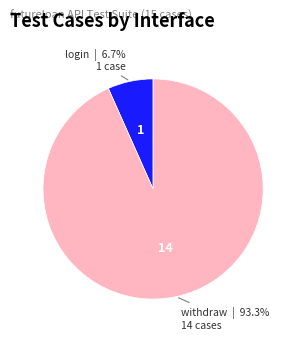

Is there a majority slice in this chart?

Yes